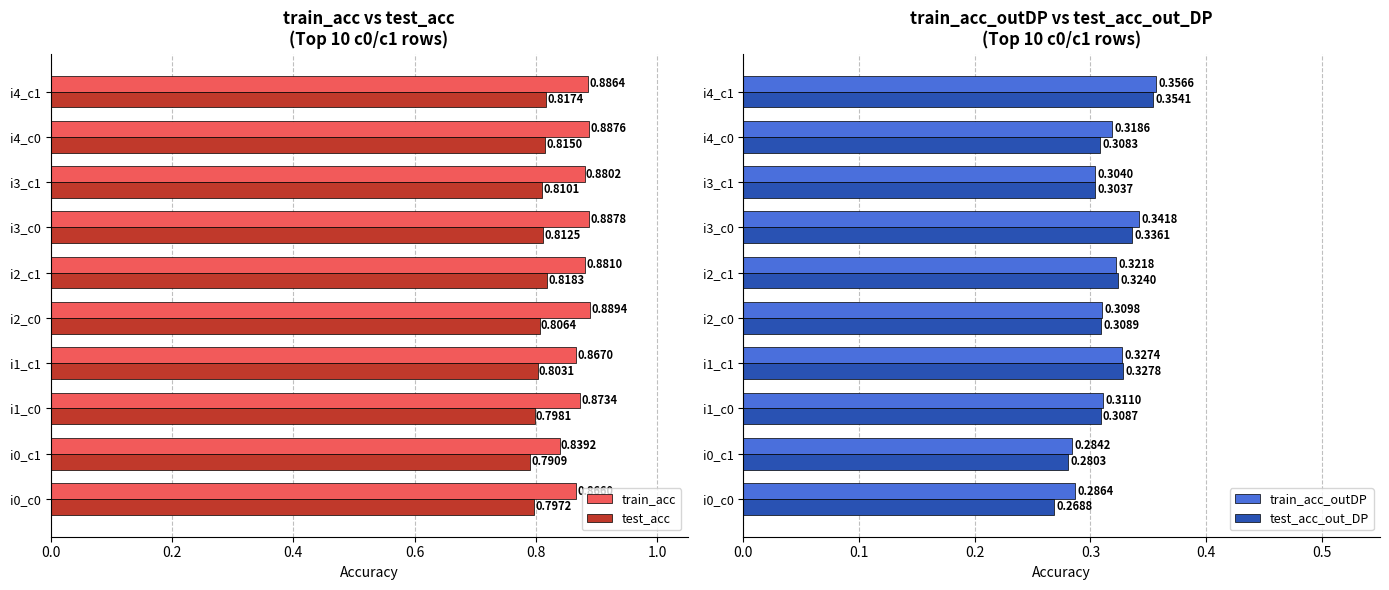

What is the total value across all series at i2_c0?

2.3